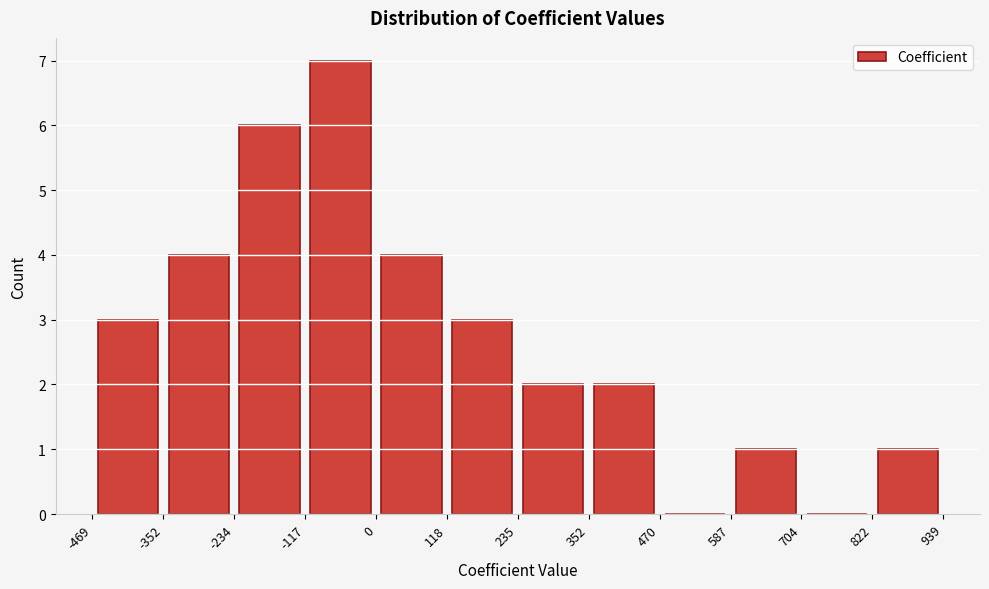

Which range on the x-axis has the tallest bar?

-117 to 0